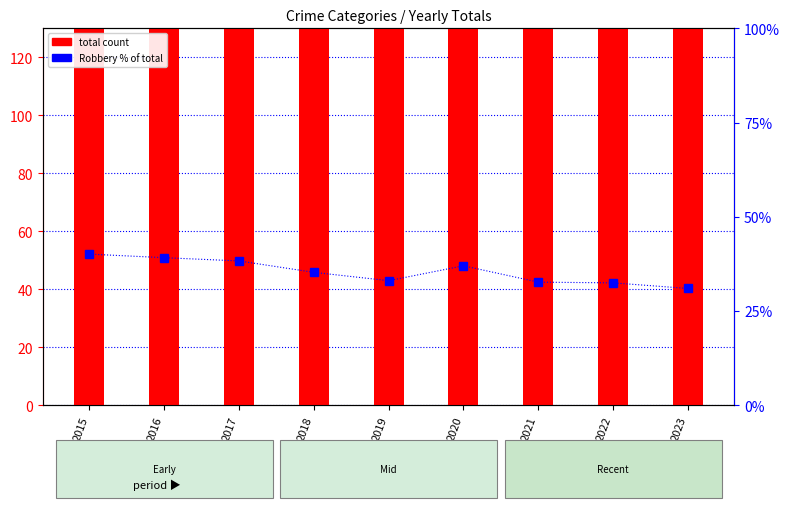

Rank the series by their maximum value, from lowest to highest.

Robbery % of total, total count